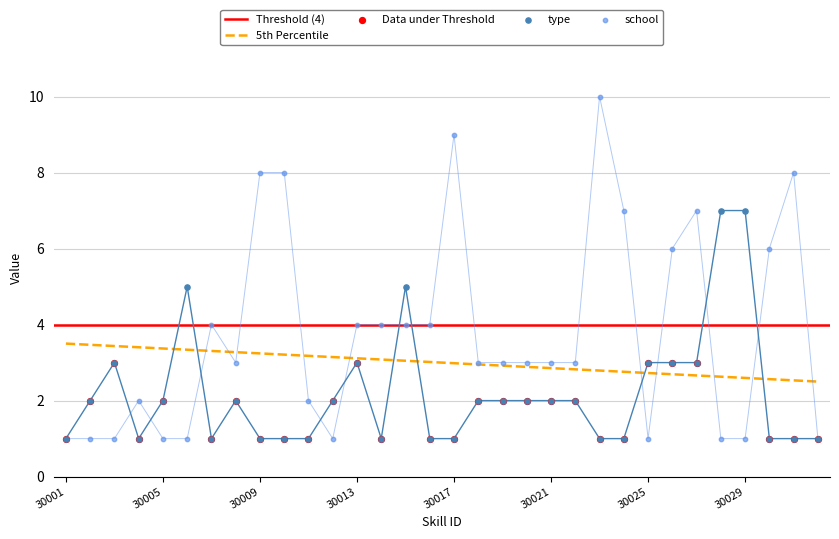

Which series has the largest total across all categories?

school